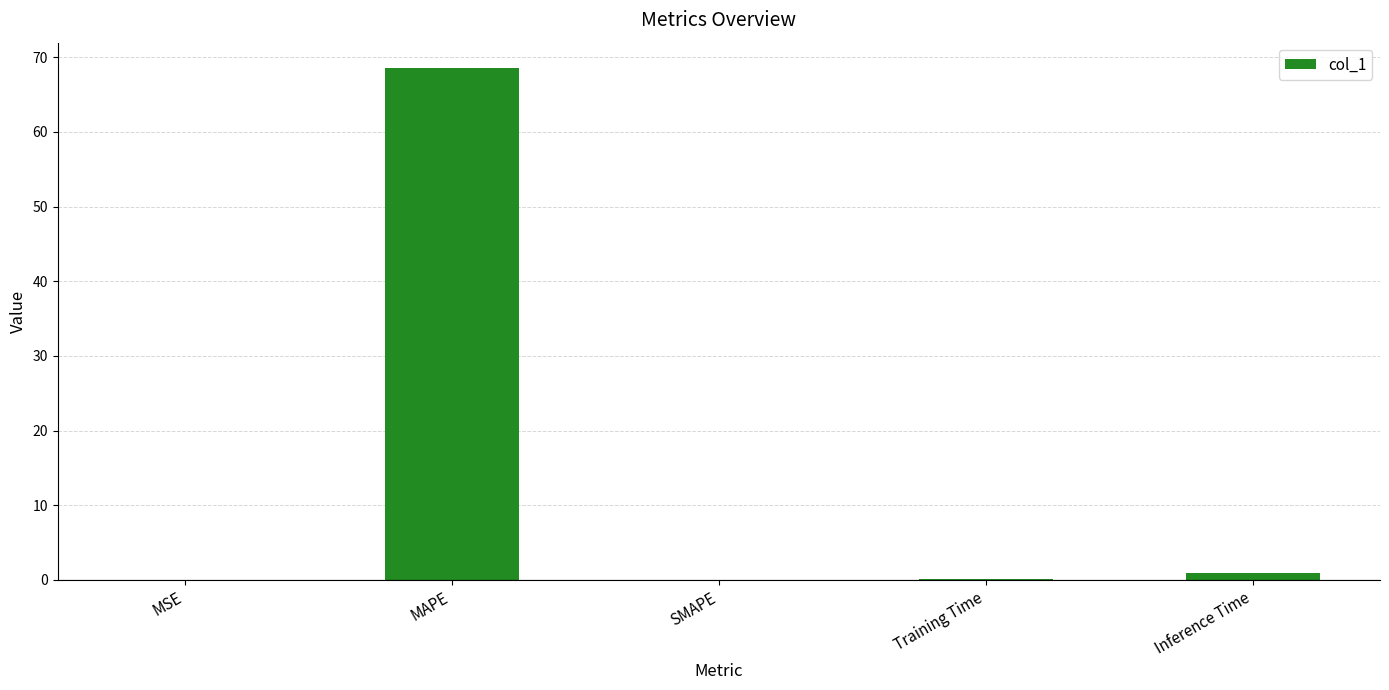

Which label corresponds to the largest value in the chart?

MAPE